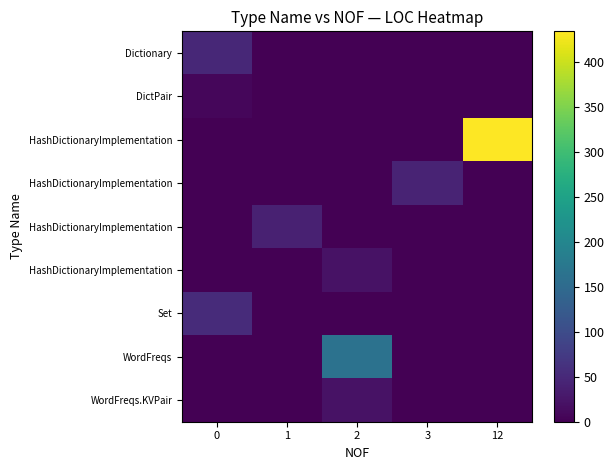

How many distinct data groups are displayed?

9